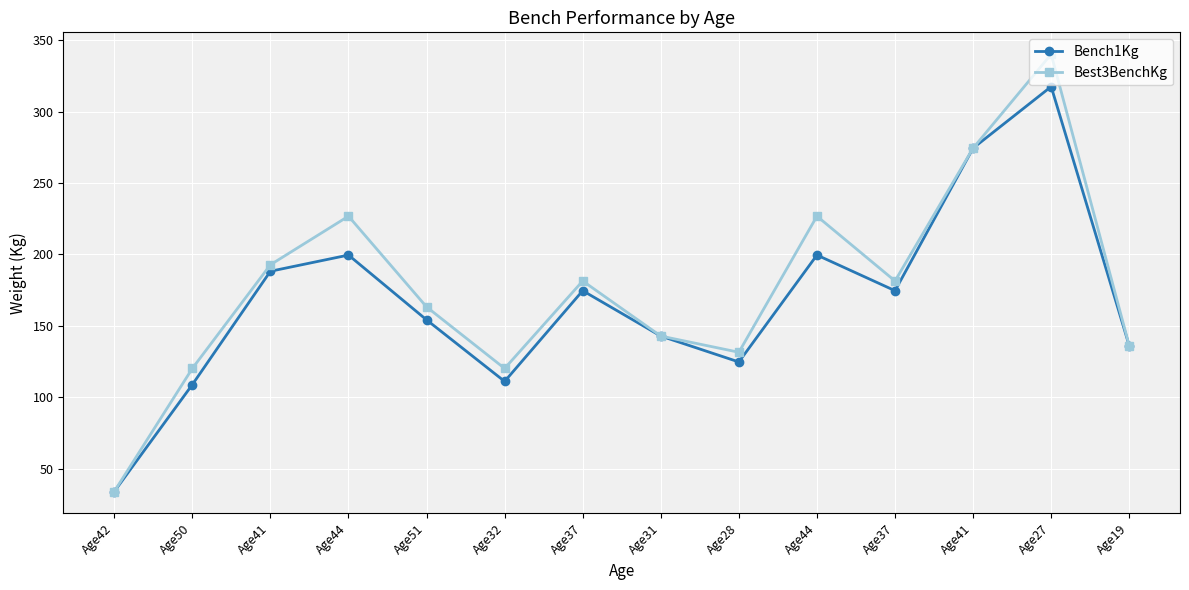

How many lines are shown in the chart?

2